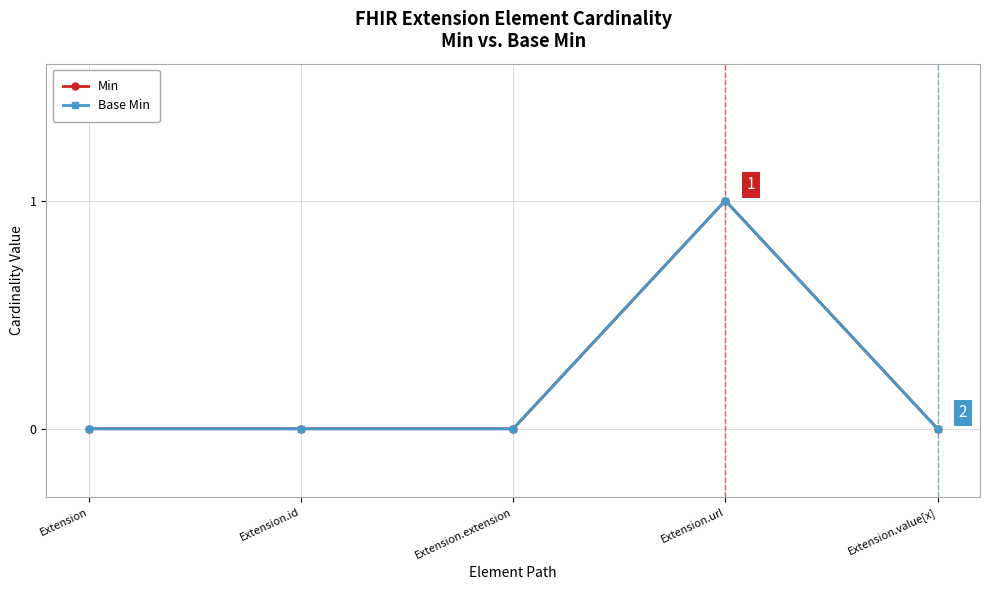

Is this an area chart (filled region under the line)?

No